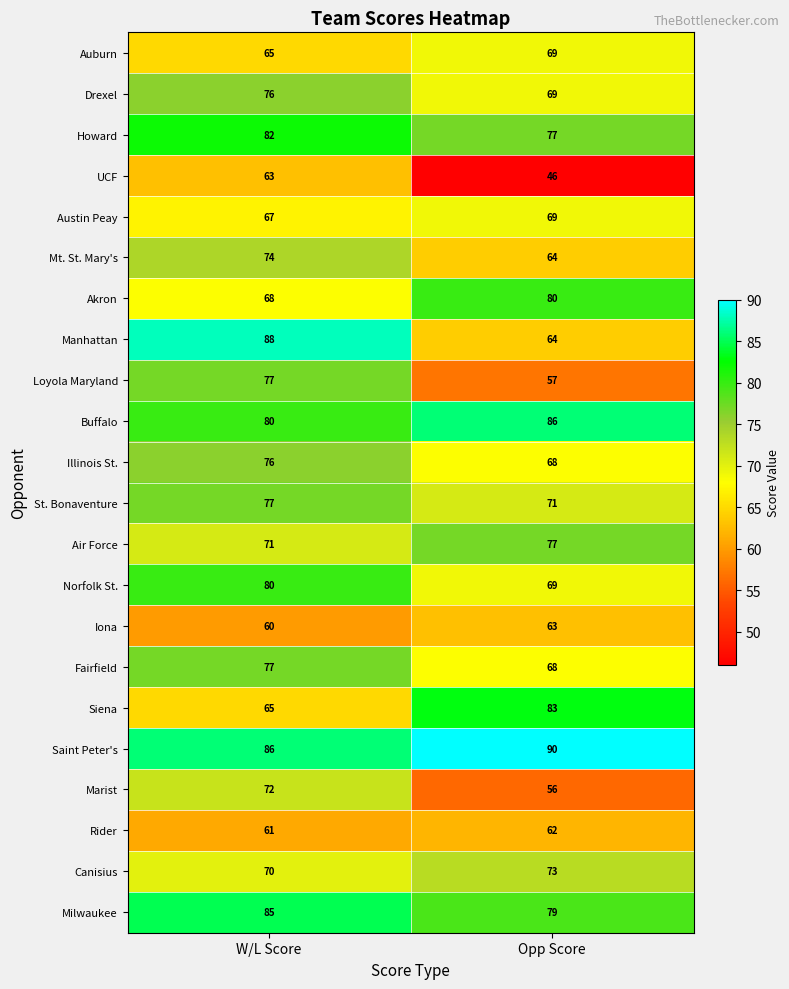

Read the Auburn value at W/L Score.

65